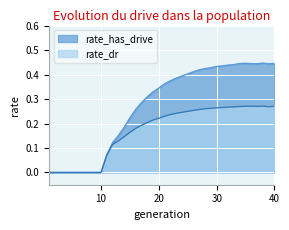

Reading left to right, what are all the values shown in this chart?

rate_has_drive: 0.0	0.0	0.0	0.0	0.0	0.0	0.0	0.0	0.0	0.0	0.1	0.1	0.2	0.2	0.2	0.3	0.3	0.3	0.3	0.3	0.4	0.4	0.4	0.4	0.4	0.4	0.4	0.4	0.4	0.4	0.4	0.4	0.4	0.4	0.4	0.4	0.4	0.4	0.4	0.4
rate_dr: 0.0	0.0	0.0	0.0	0.0	0.0	0.0	0.0	0.0	0.0	0.1	0.1	0.1	0.1	0.2	0.2	0.2	0.2	0.2	0.2	0.2	0.2	0.2	0.2	0.2	0.3	0.3	0.3	0.3	0.3	0.3	0.3	0.3	0.3	0.3	0.3	0.3	0.3	0.3	0.3